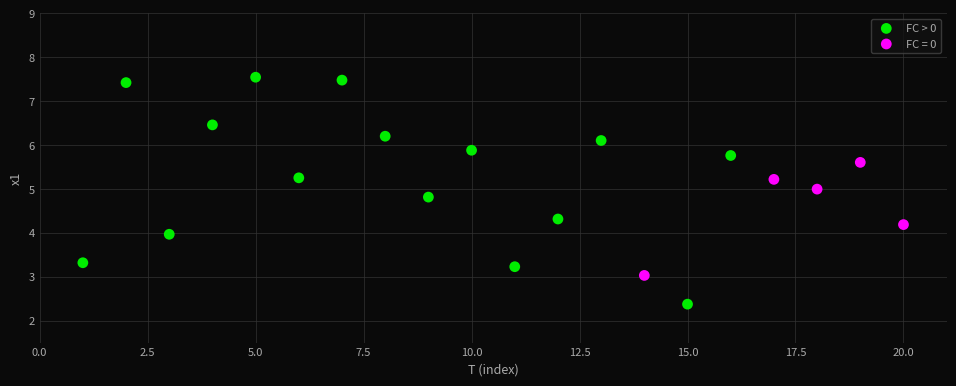

Which series reaches the minimum Y coordinate?

FC > 0